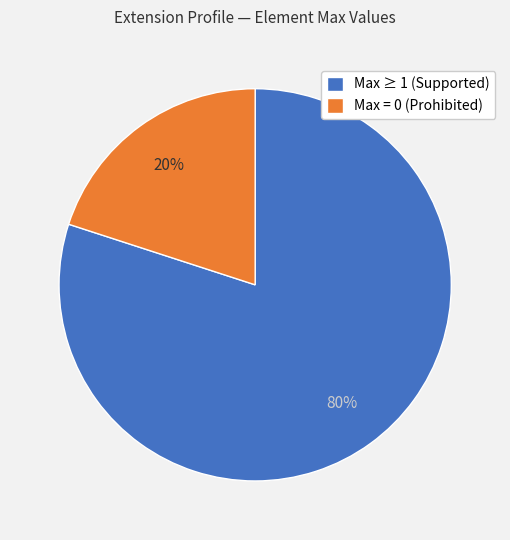

Does Max ≥ 1 (Supported) represent more than half of the total?

Yes